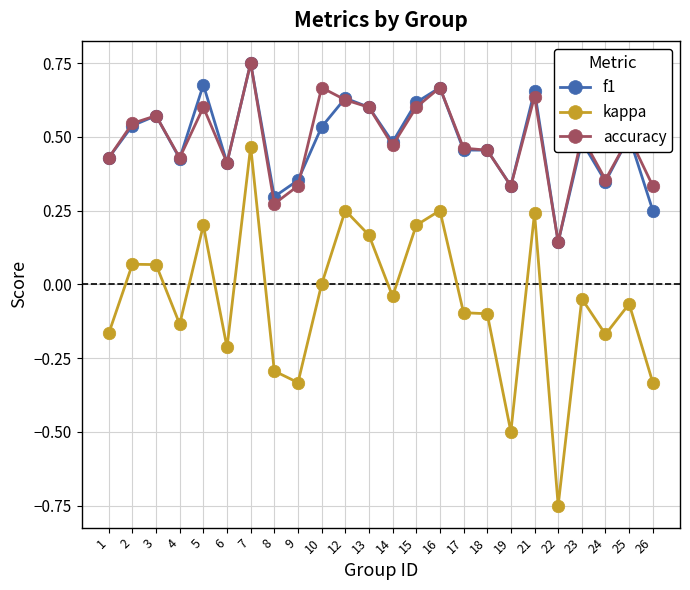

True or false: kappa and accuracy intersect in this chart.

False